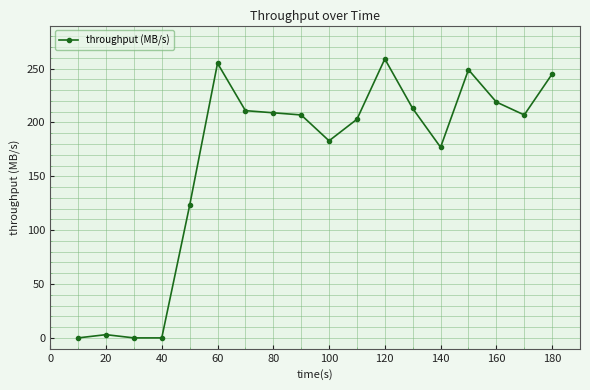

True or false: there are more than 1 points higher than both neighbors.

True